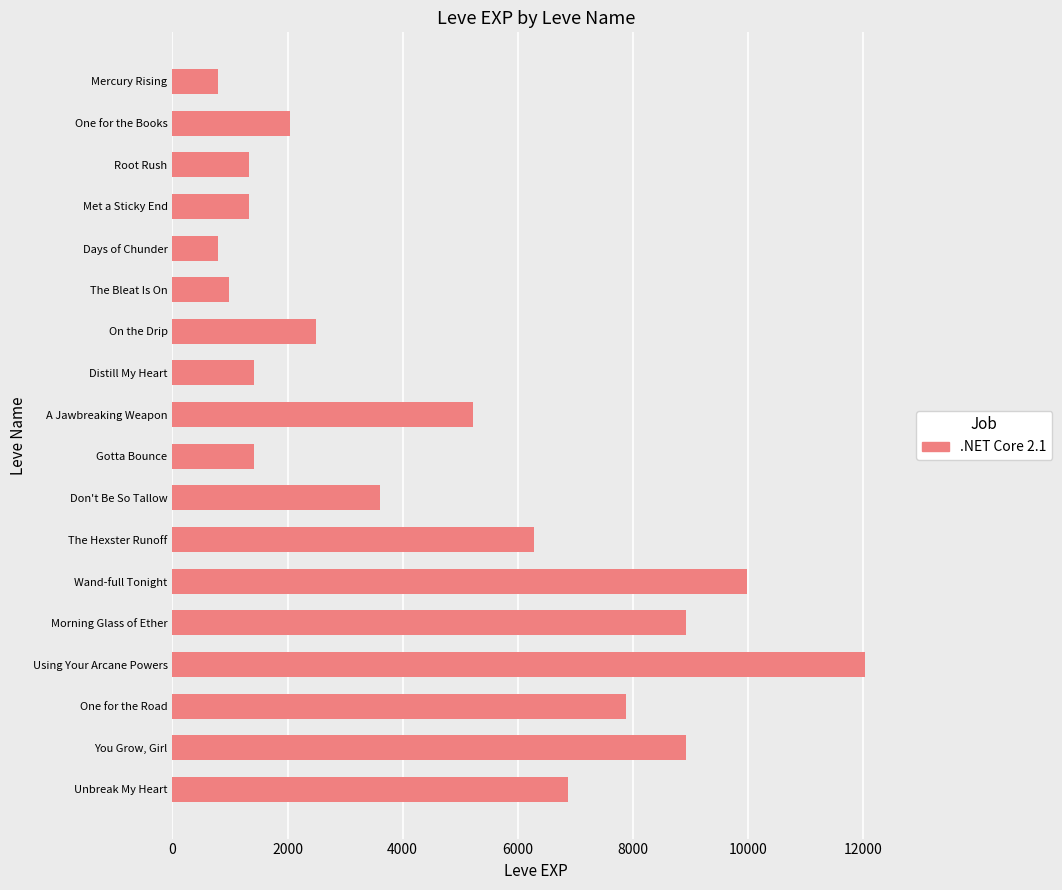

What is the average value?

4575